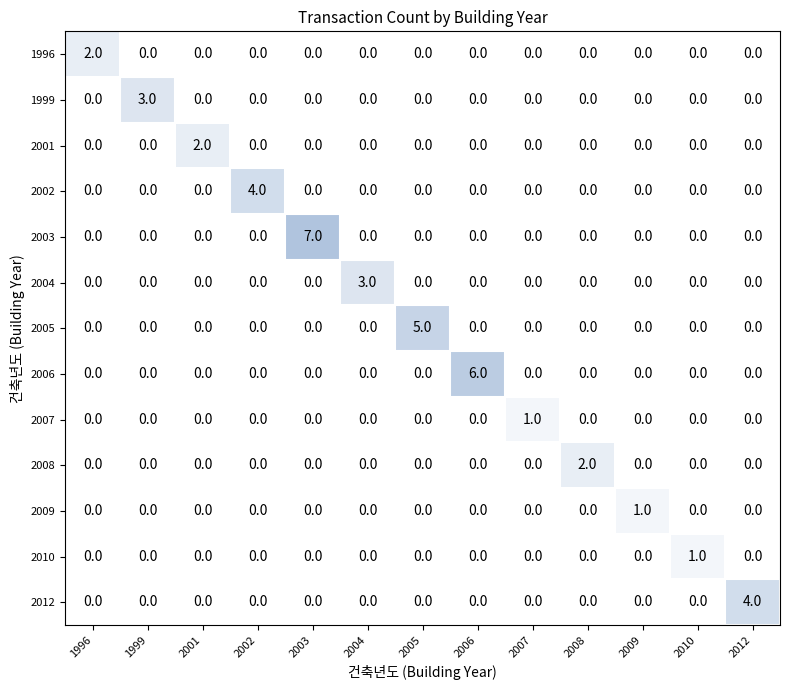

Between 2004 and 2006, which series saw the biggest shift?

2006